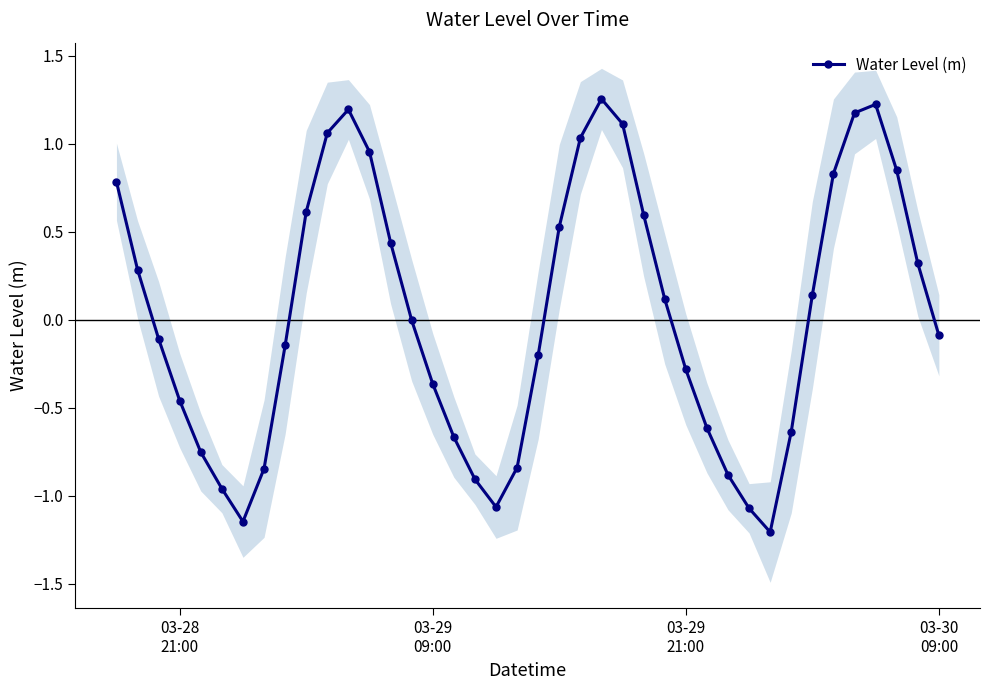

In Water Level (m), how many points are higher than both neighbors (excluding endpoints)?

3